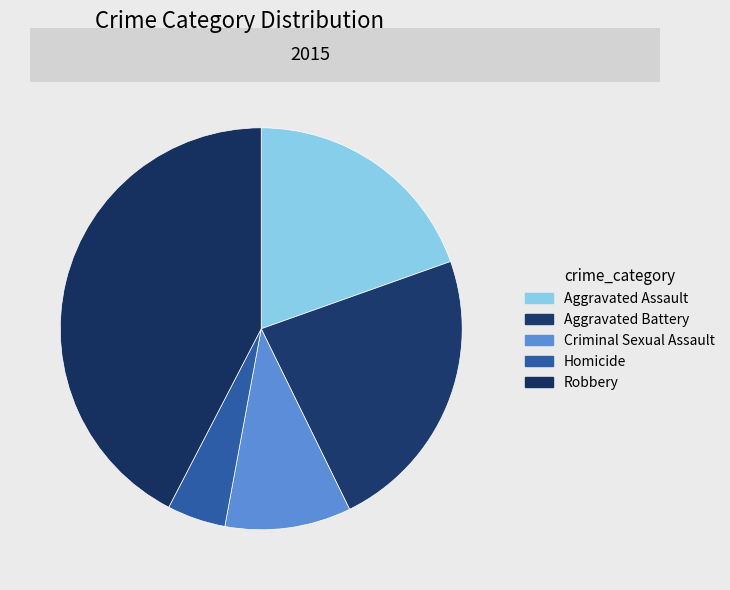

What is the ratio of the value at Criminal Sexual Assault to the value at Homicide?

2.2